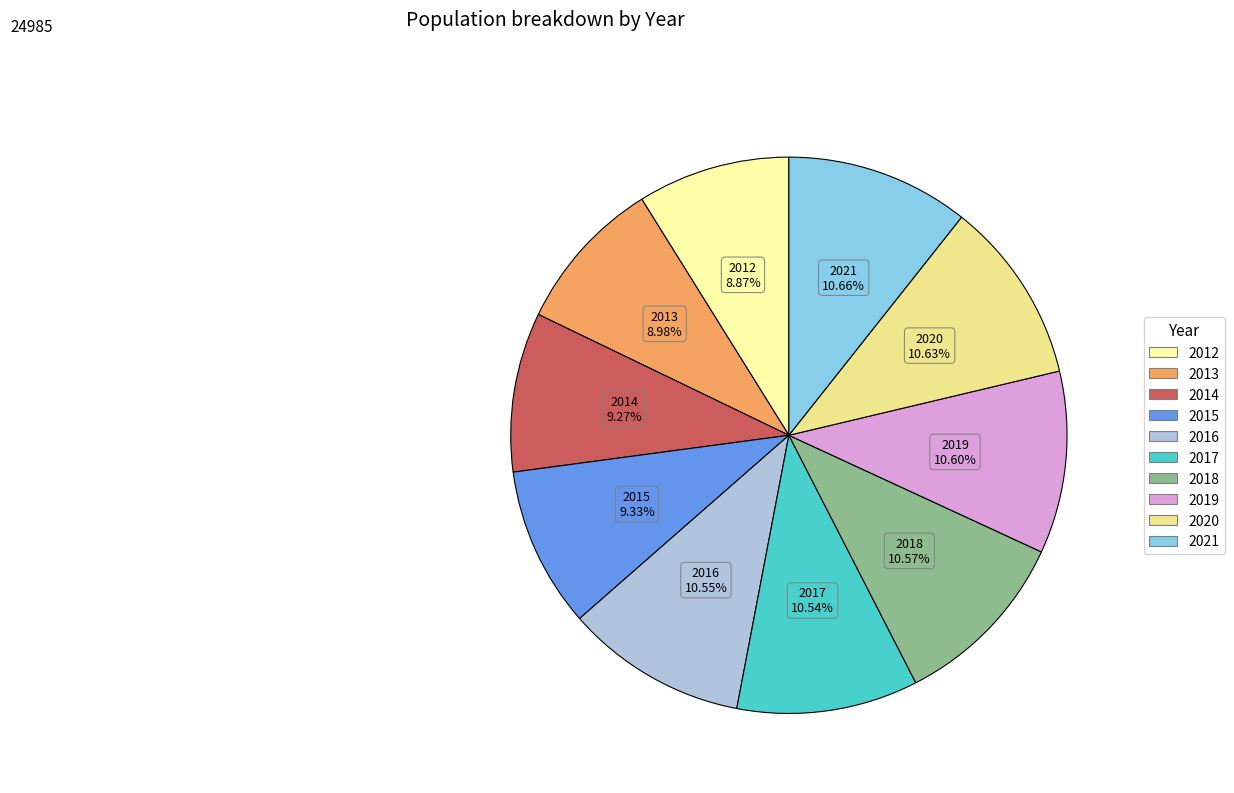

The 2016 slice represents 11% of the pie. True or false?

True